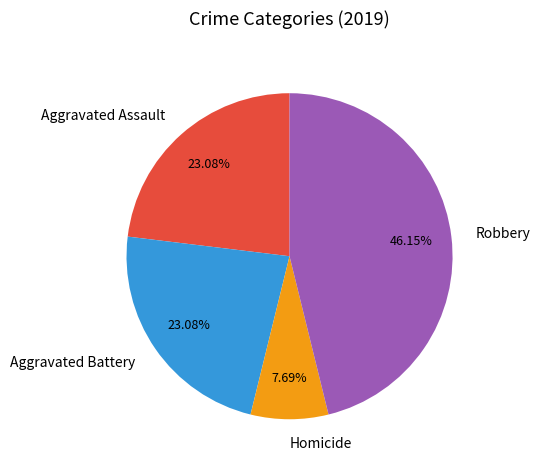

To the nearest percent, what is the difference between the largest and smallest slice percentages?

38%